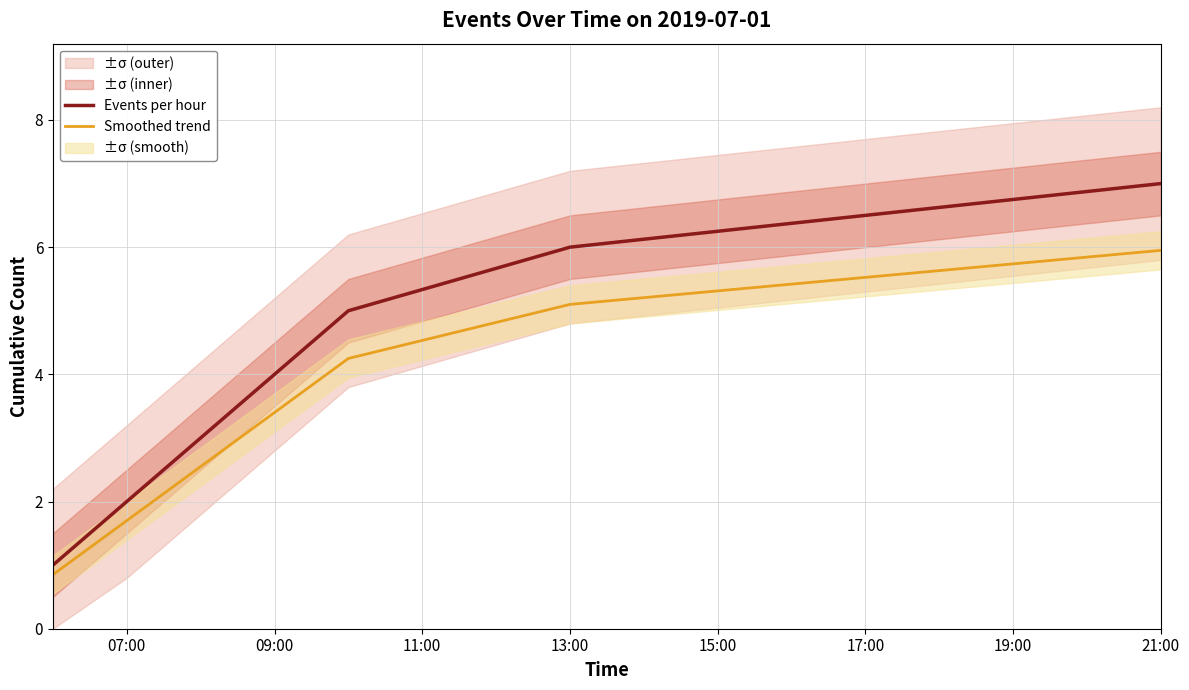

Which category has the highest value in the Smoothed trend series?

21:00